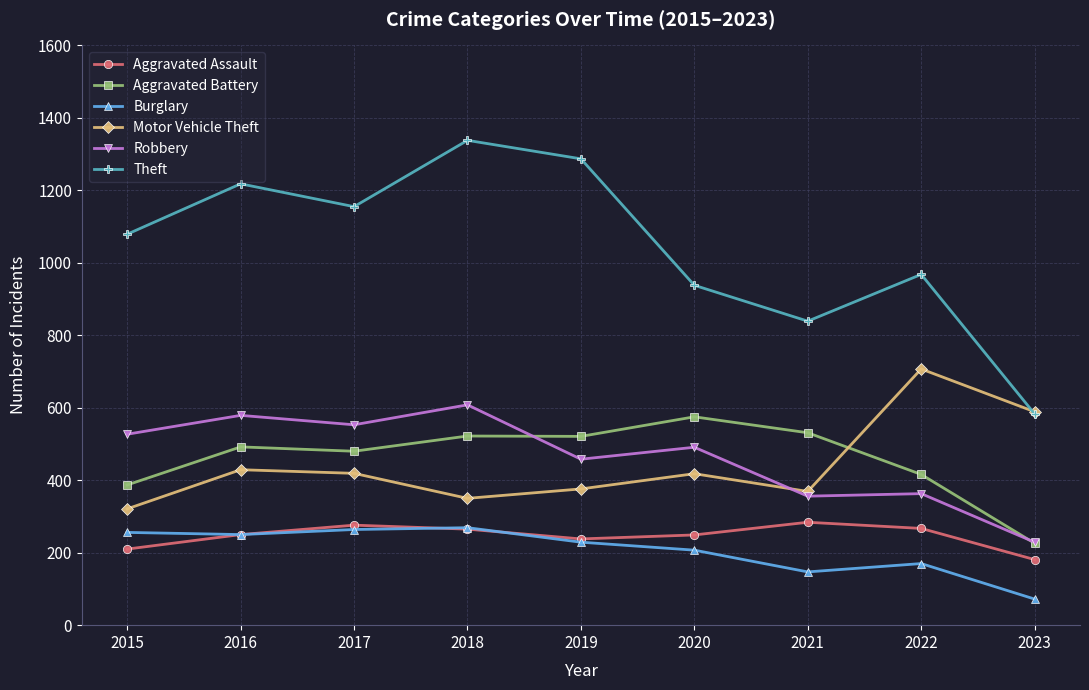

What is the spread (max minus min) of values at 2019?

1058